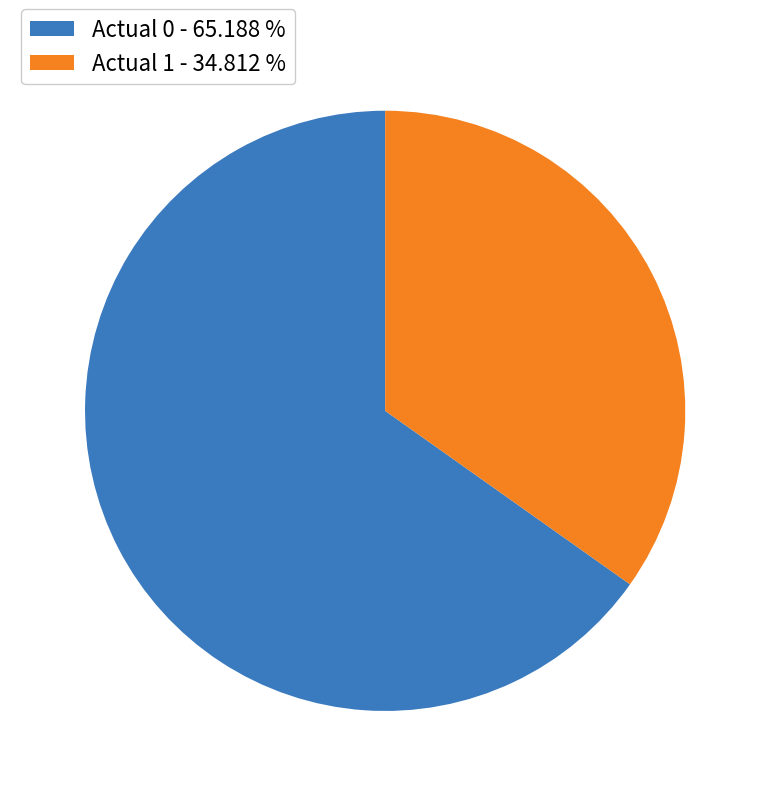

Rank the categories by value from lowest to highest.

Actual 1, Actual 0